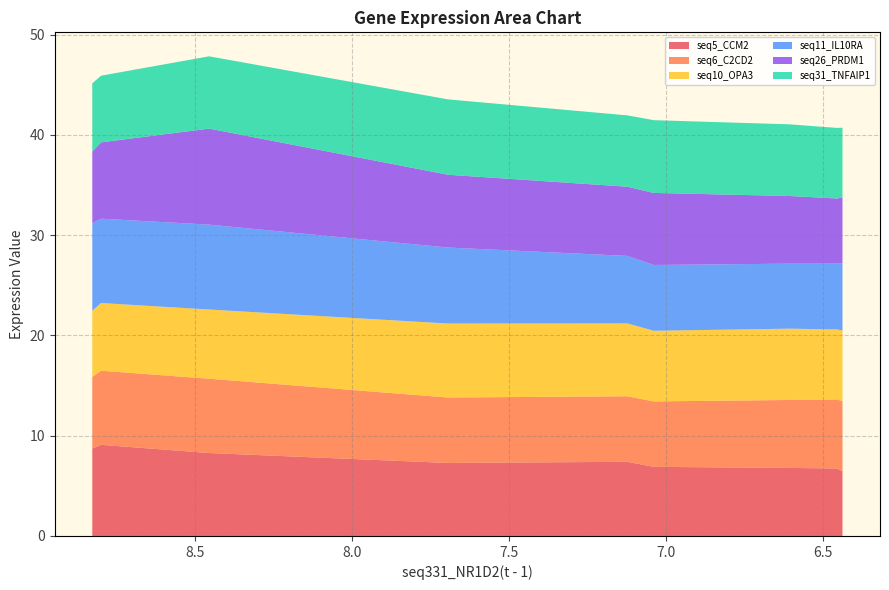

Reading left to right, extract all data points from this chart.

seq5_CCM2(t - 1): 8.7	9.1	8.3	7.3	7.4	6.9	6.8	6.7	6.5
seq6_C2CD2(t - 1): 7.2	7.4	7.4	6.5	6.5	6.5	6.8	6.9	7.0
seq10_OPA3(t - 1): 6.6	6.8	6.9	7.4	7.3	7.0	7.1	7.0	7.1
seq11_IL10RA(t - 1): 8.7	8.4	8.5	7.6	6.7	6.6	6.5	6.6	6.7
seq26_PRDM1(t - 1): 7.2	7.6	9.6	7.3	6.9	7.2	6.7	6.5	6.6
seq31_TNFAIP1(t - 1): 6.8	6.6	7.2	7.5	7.1	7.3	7.1	7.0	6.9